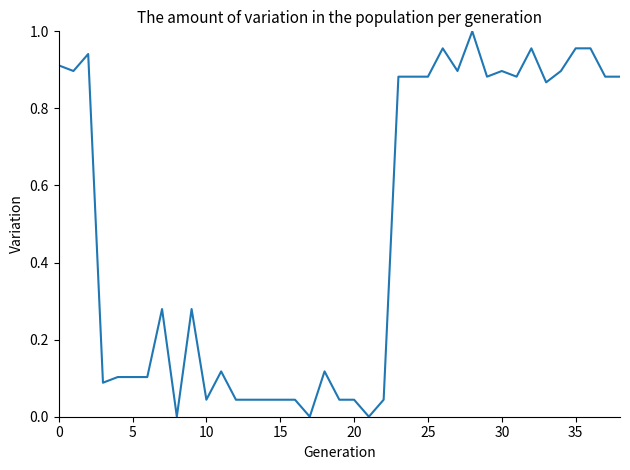

How many categories are shown in the chart?

39